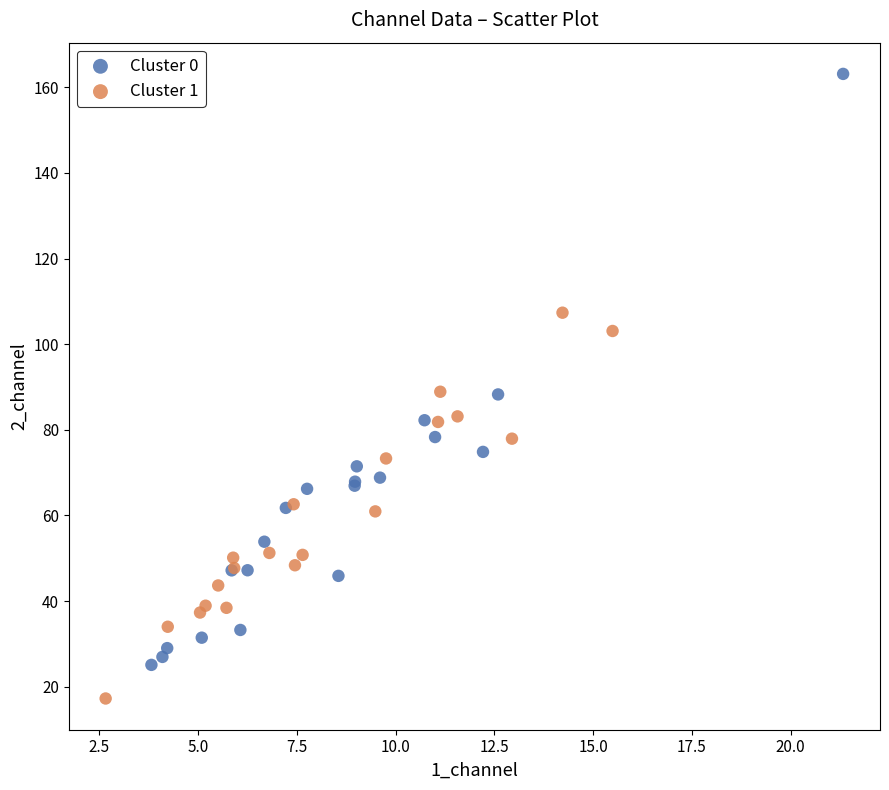

Which series contains the highest Y value?

Cluster 0